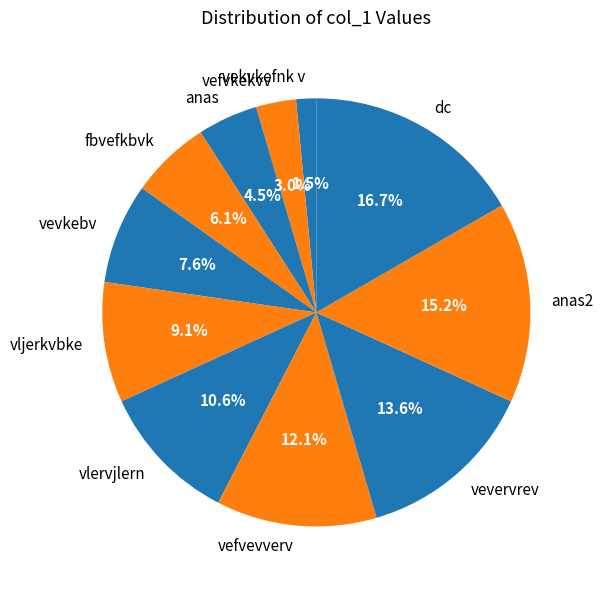

How many slices are in this pie chart?

11